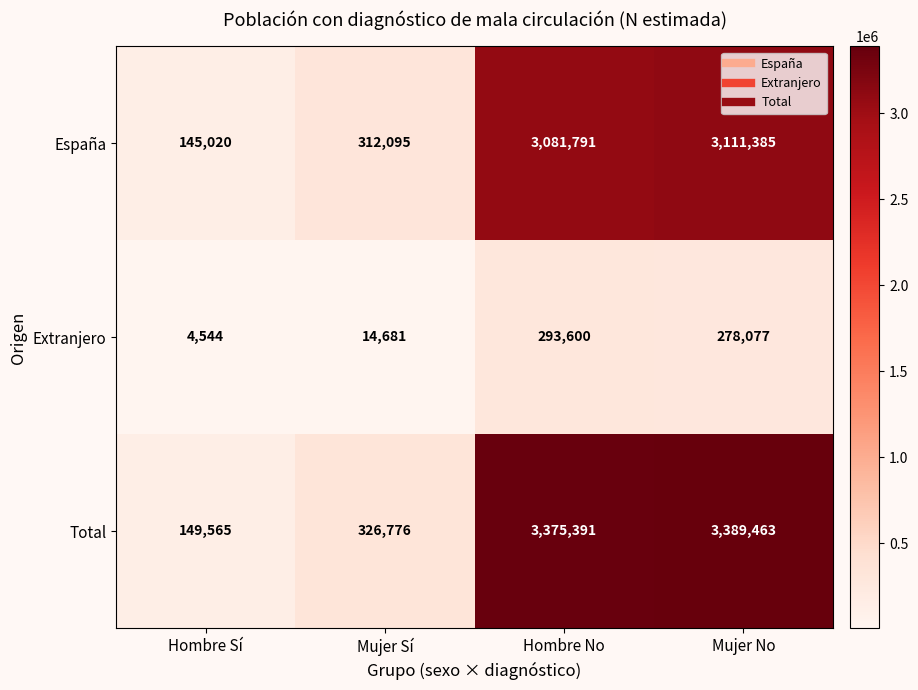

Rank the series at Mujer Sí from highest to lowest value.

Total, España, Extranjero